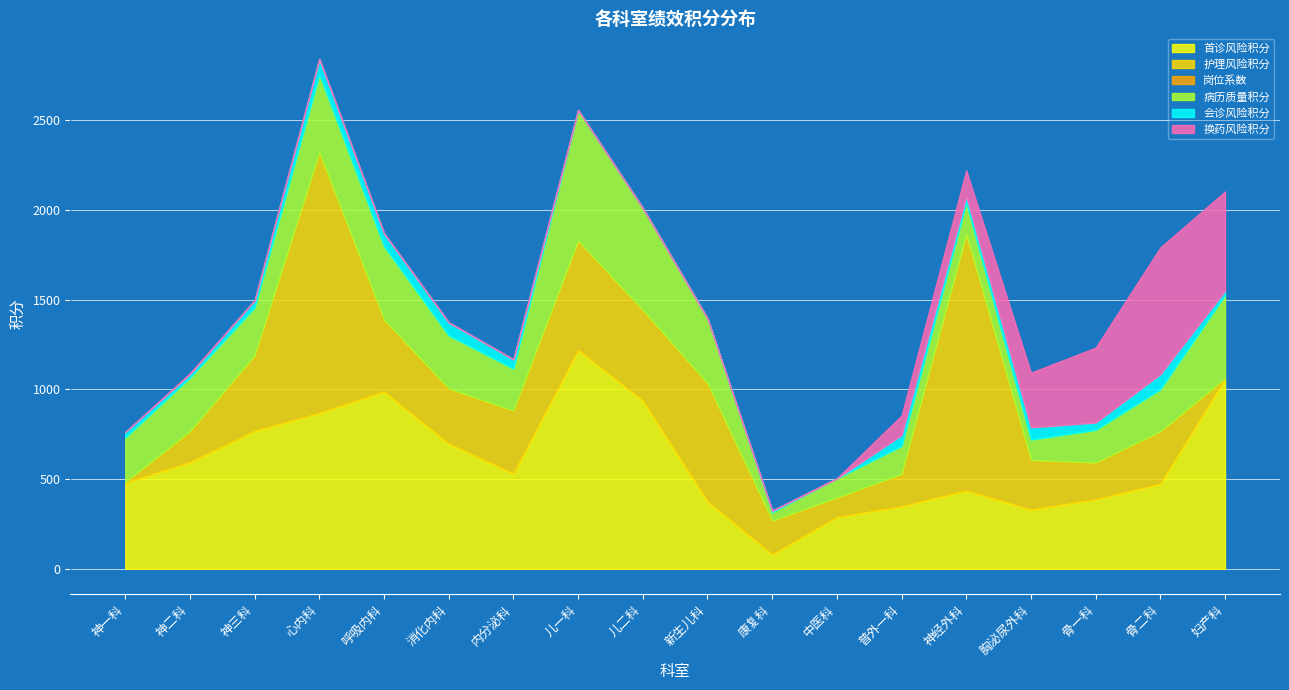

What is the label of the 1st point from the right?

妇产科